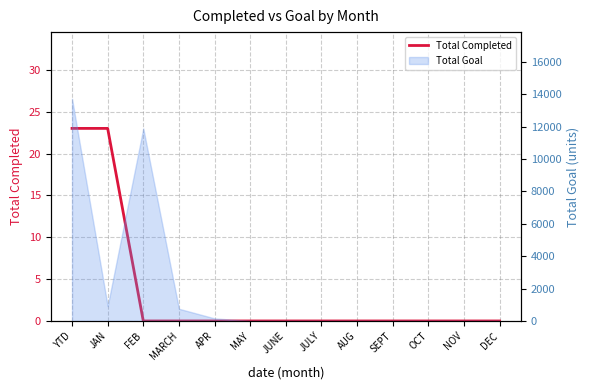

Which label corresponds to the largest value in the chart?

YTD